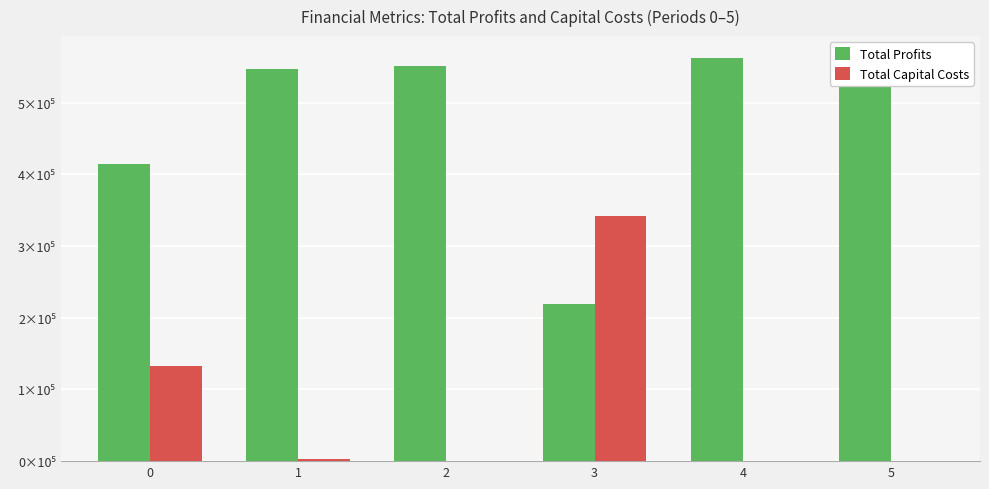

List the series in order of their peak value, lowest first.

Total Capital Costs, Total Profits